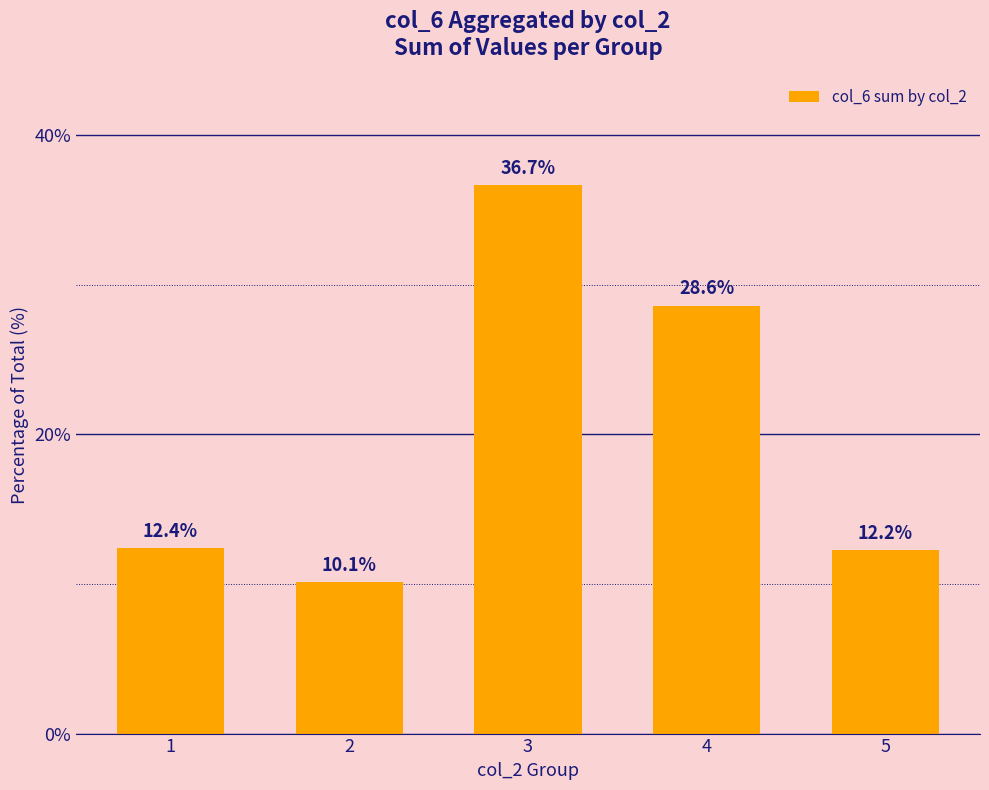

What is the maximum value shown in the chart?

36.7